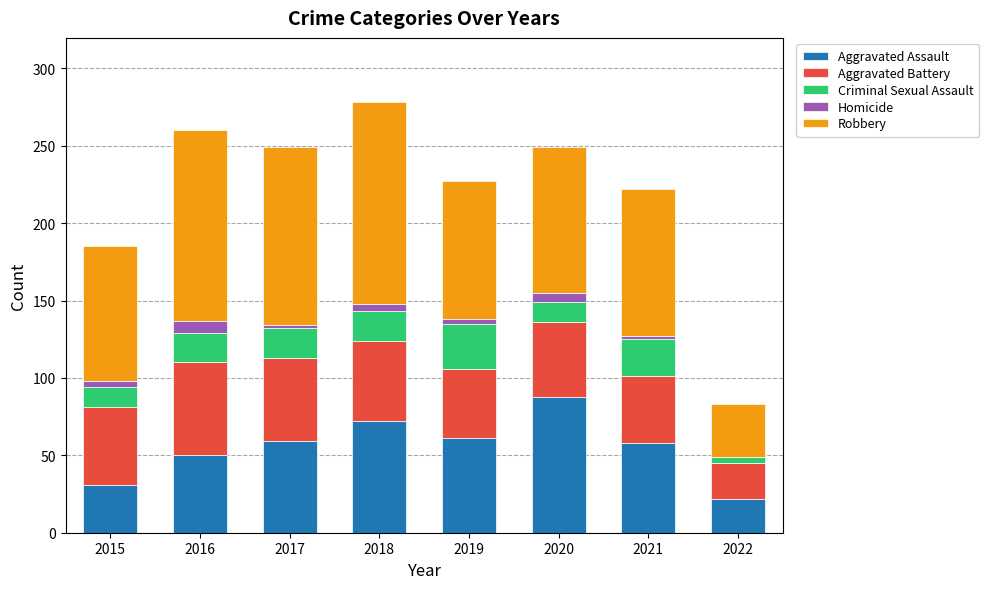

The Aggravated Assault series shows 80 at 2016. True or false?

False